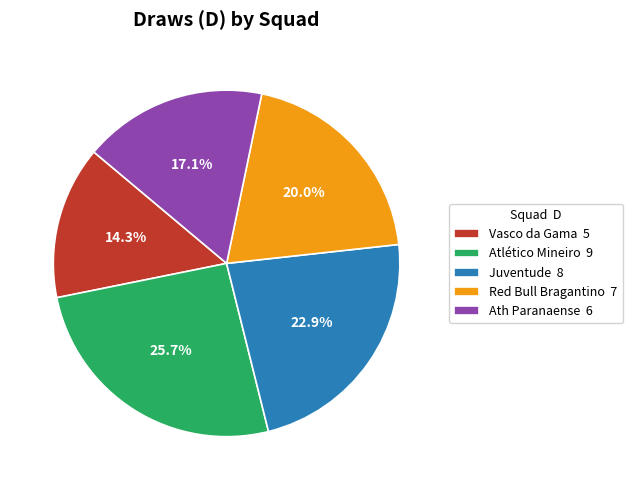

Between Ath Paranaense and Atlético Mineiro, which is larger?

Atlético Mineiro